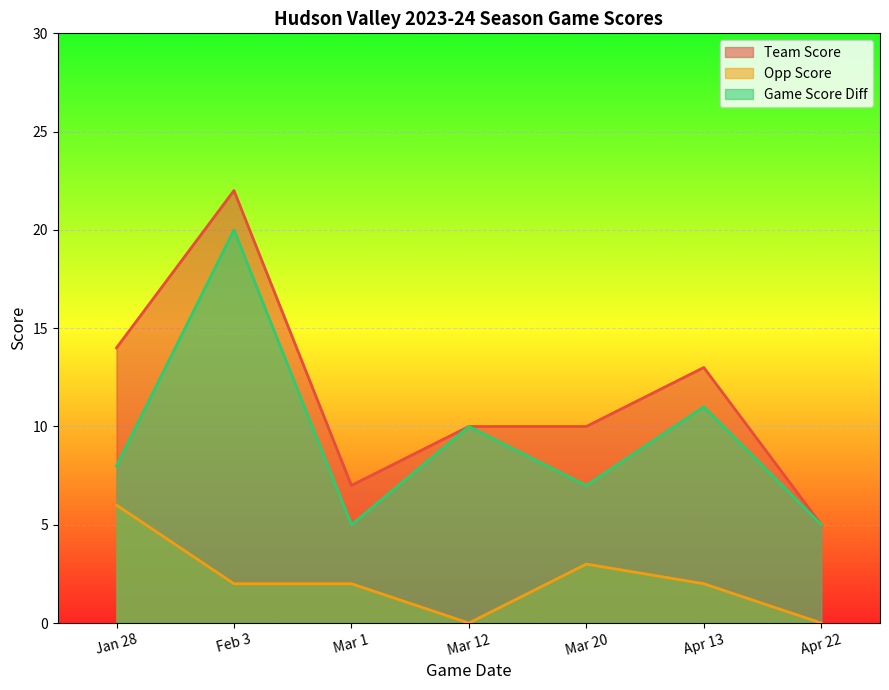

What is the sum of the team_score values at Mar 20 and Mar 12?

20